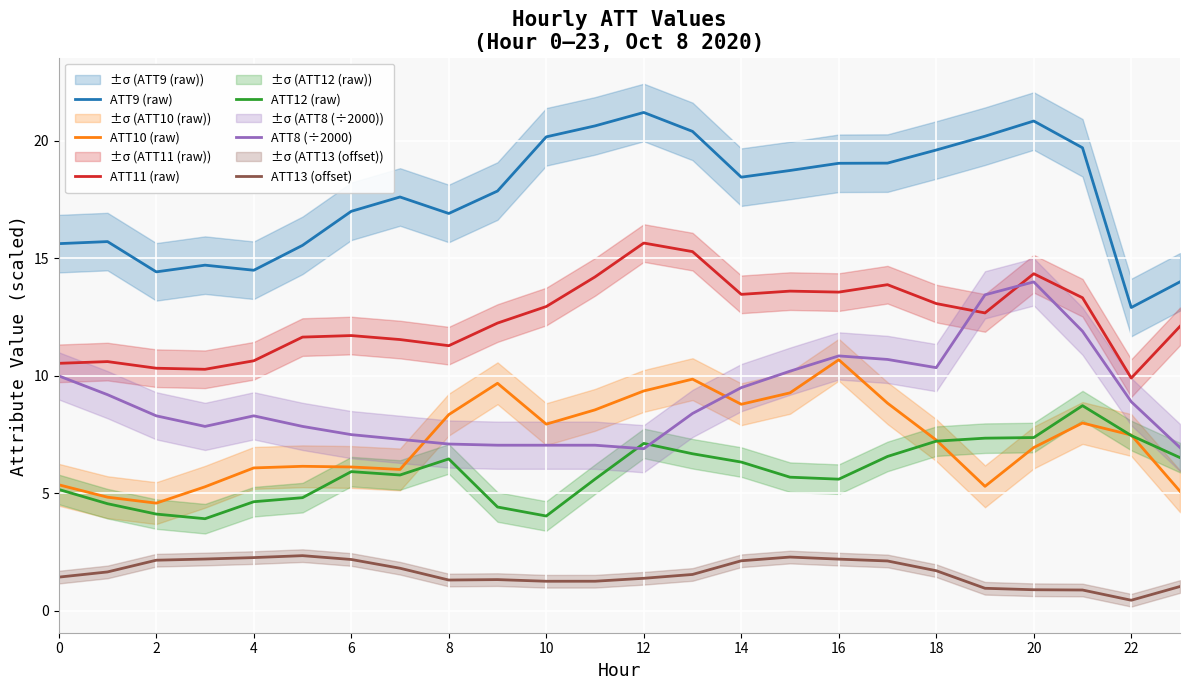

List the series in order of their peak value, highest first.

ATT9 (raw), ATT11 (raw), ATT8 (÷2000), ATT10 (raw), ATT12 (raw), ATT13 (offset)